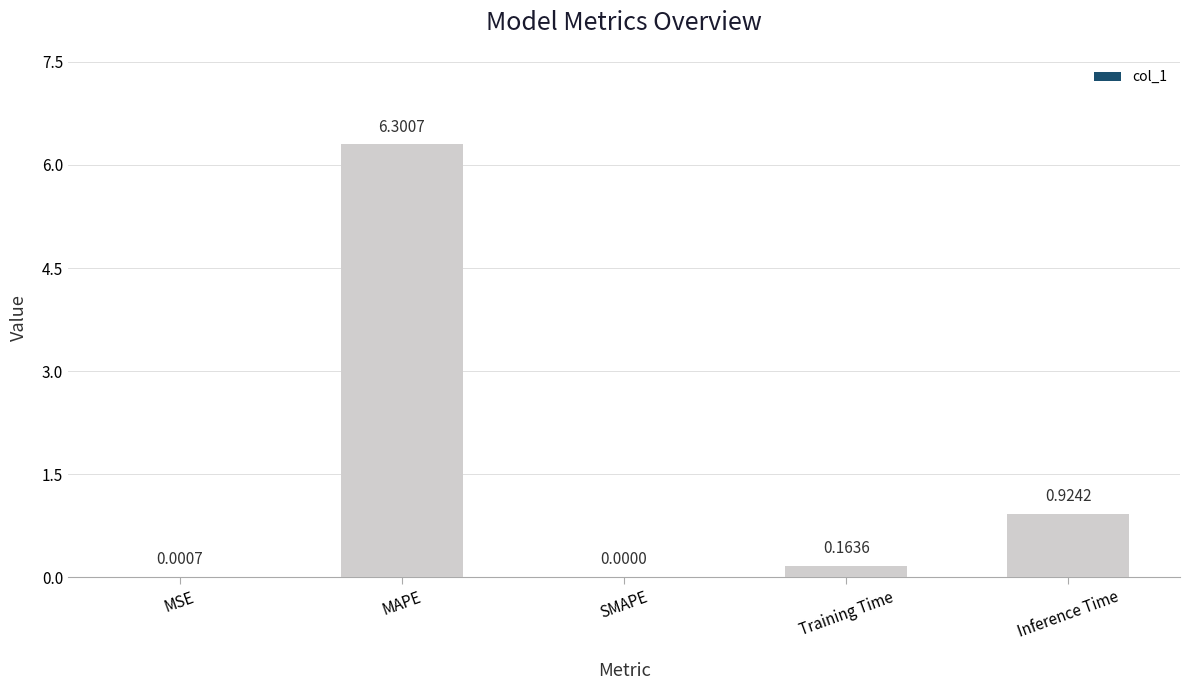

What is the sum of the values at Inference Time and Training Time?

1.1